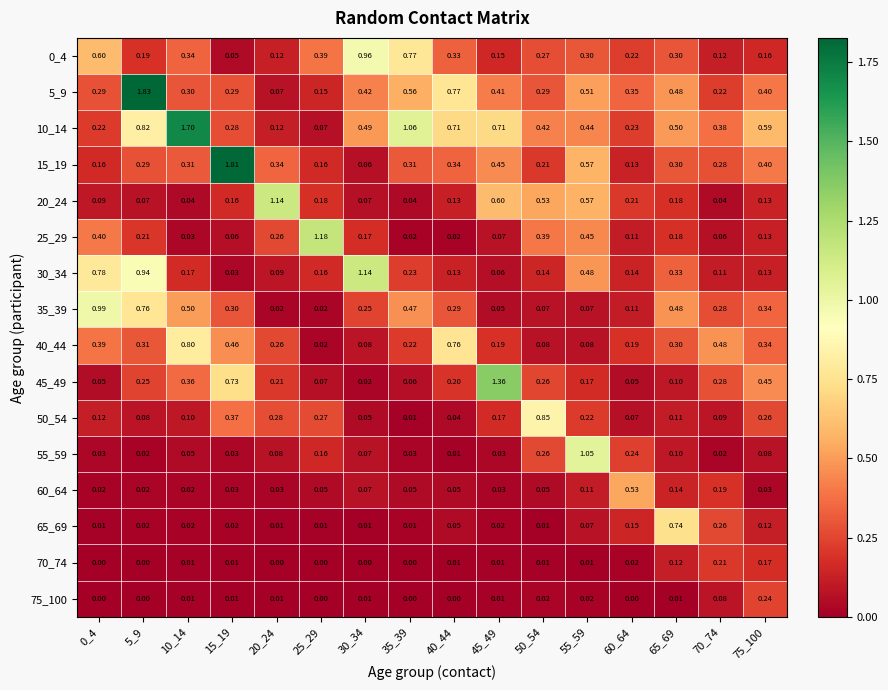

Is the value of 20_24 at 75_100 greater than the value of 10_14 at 70_74?

No